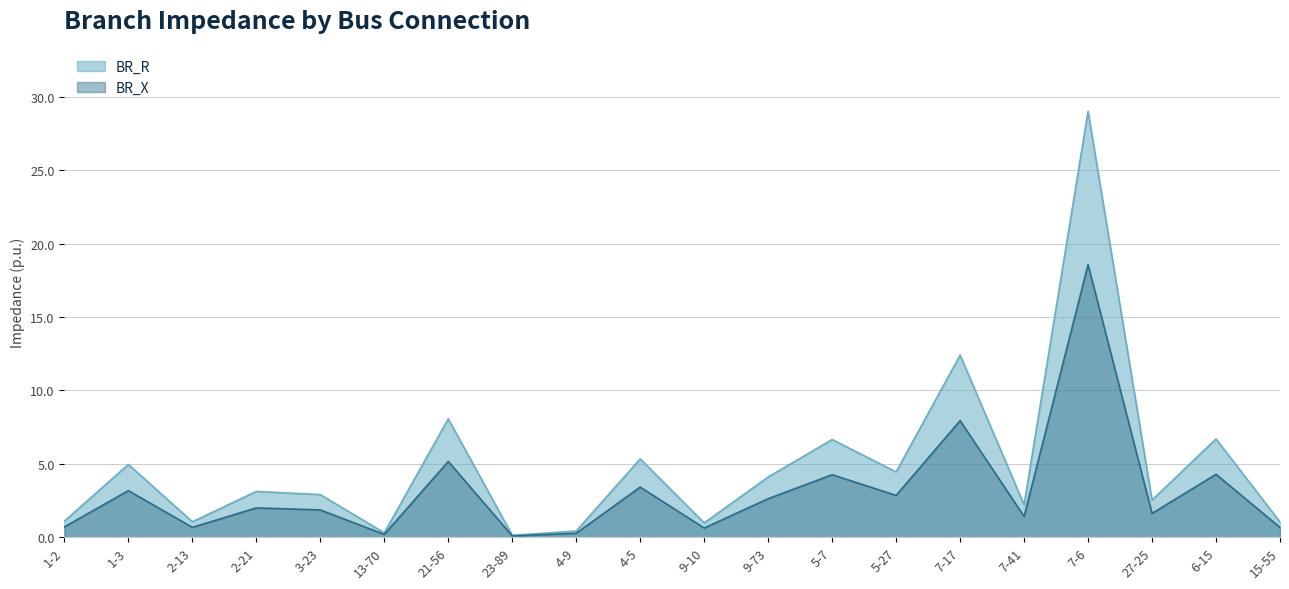

What is the minimum value shown in the chart?

0.1